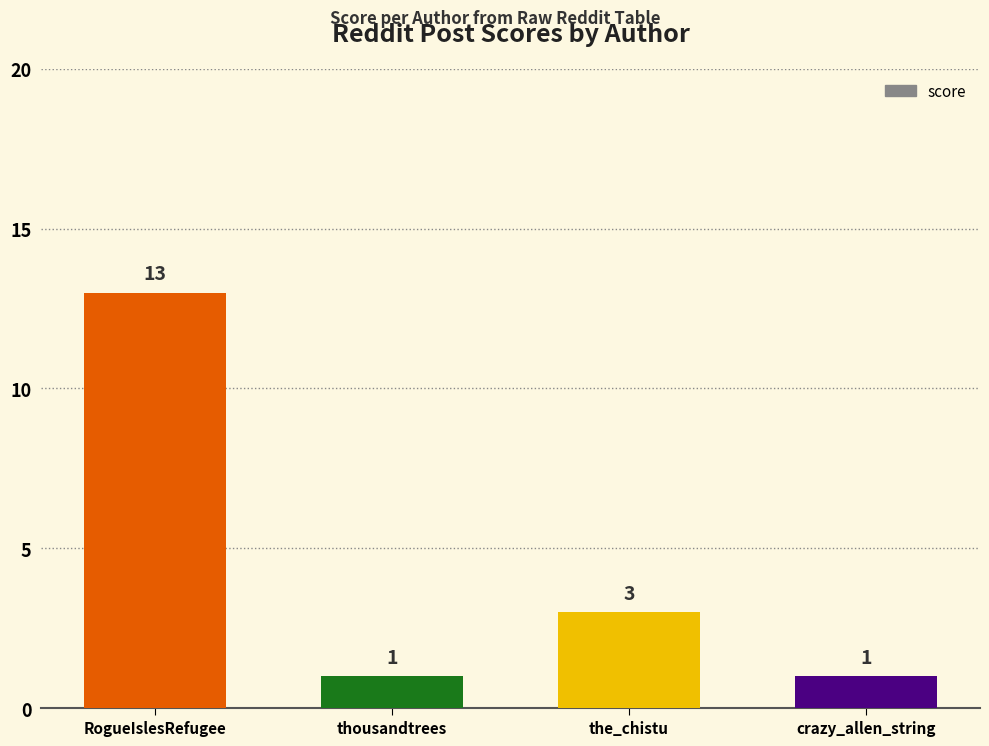

What is the value of the 1st bar from the left?

13